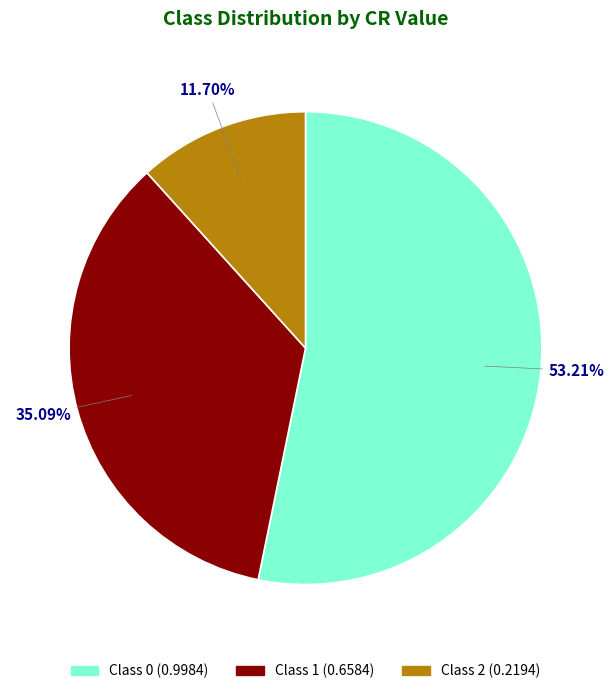

Do Class 2 (0.2194) and Class 1 (0.6584) together represent more than half of the pie?

No